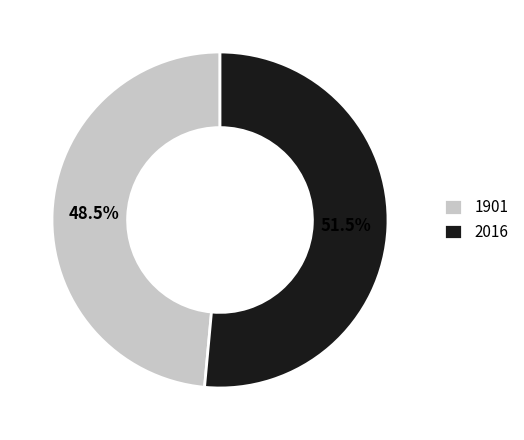

What is the largest slice in the pie chart?

2016